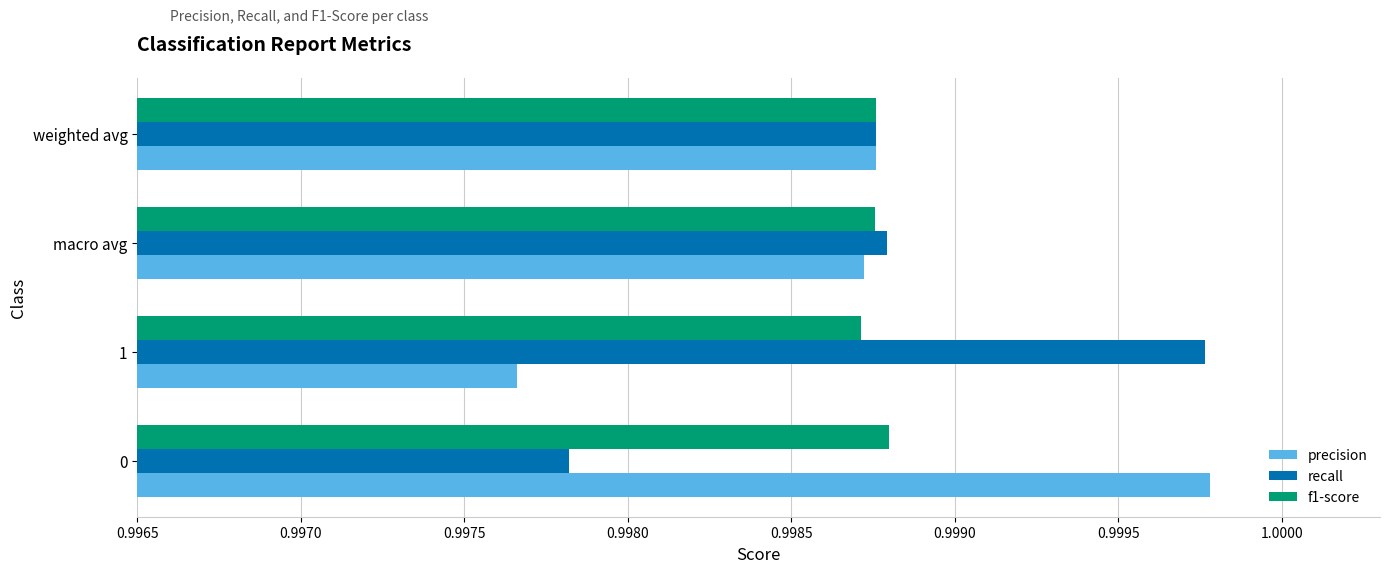

At how many categories does at least one series exceed 0?

4